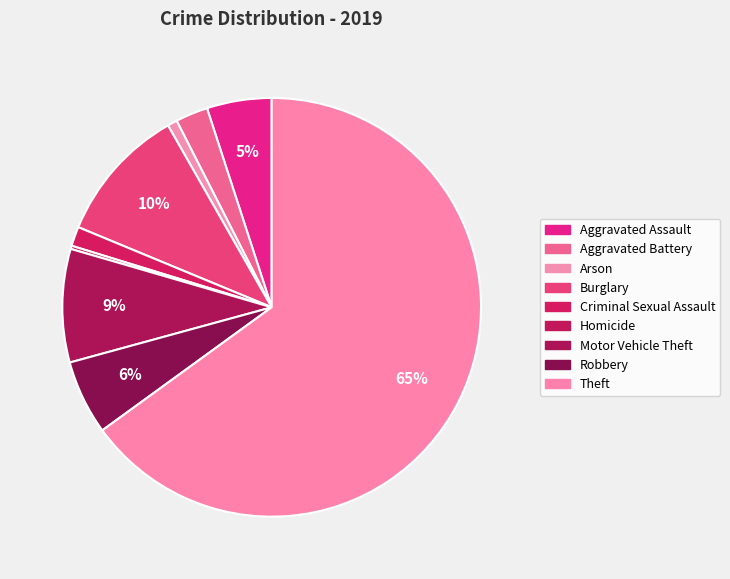

The Robbery slice represents 17% of the pie. True or false?

False